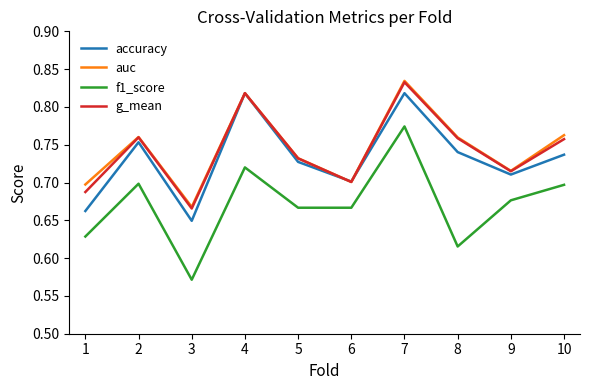

The value of auc at 5 is 0.2. True or false?

False